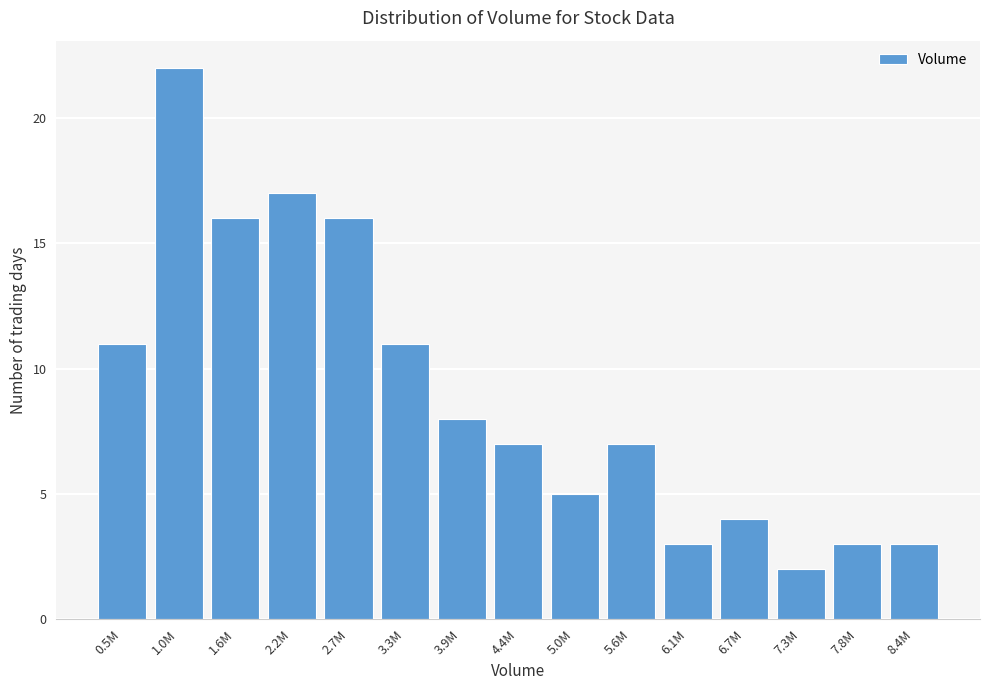

Reading left to right, what are all the values shown in this chart?

0.5M=11	1.0M=22	1.6M=16	2.2M=17	2.7M=16	3.3M=11	3.9M=8	4.4M=7	5.0M=5	5.6M=7	6.1M=3	6.7M=4	7.3M=2	7.8M=3	8.4M=3